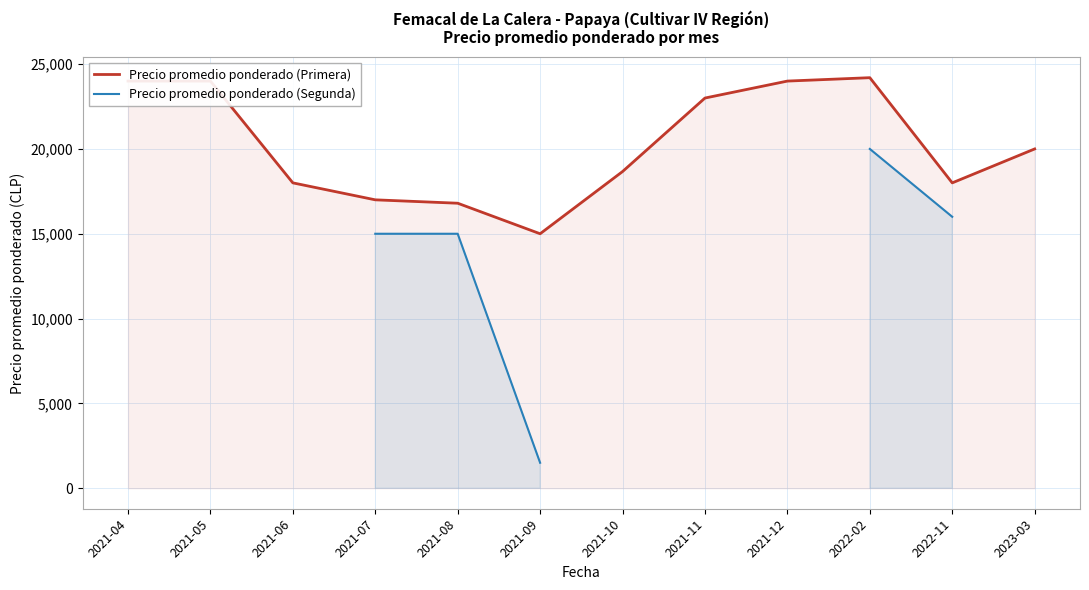

True or false: Precio promedio ponderado (Primera) has a value of 5968.0 at 2021-04.

False